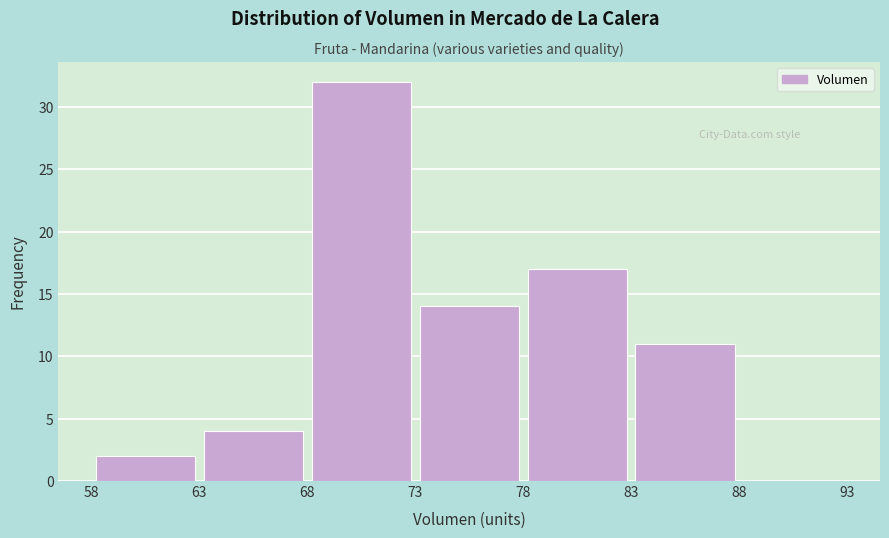

How tall is the bar that spans 78 to 83 on the x-axis? The values are not printed on the chart, so give them approximately, as read against the axis.

17